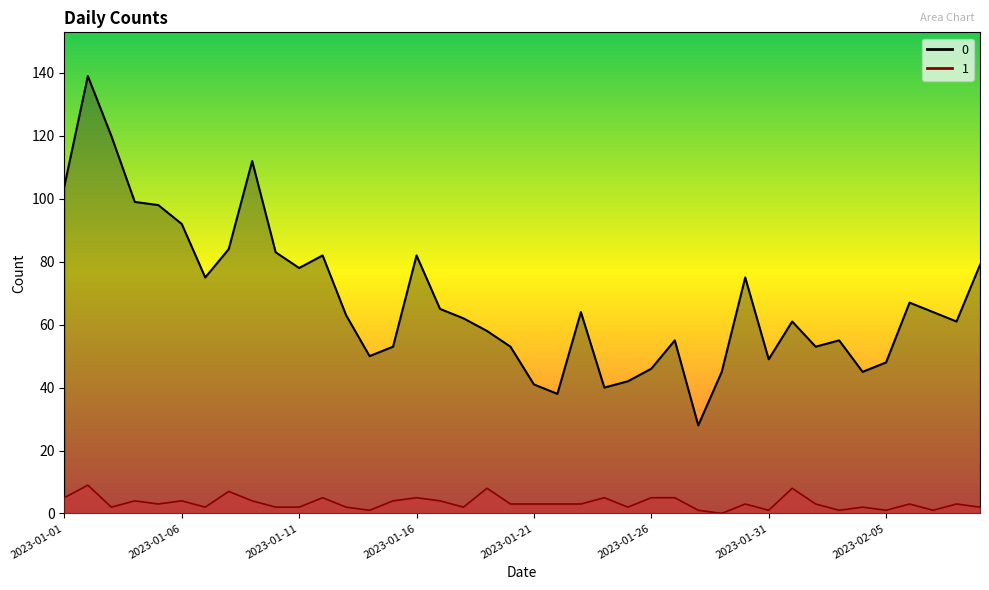

Which category has the lowest value in the 1 series?

2023-01-29